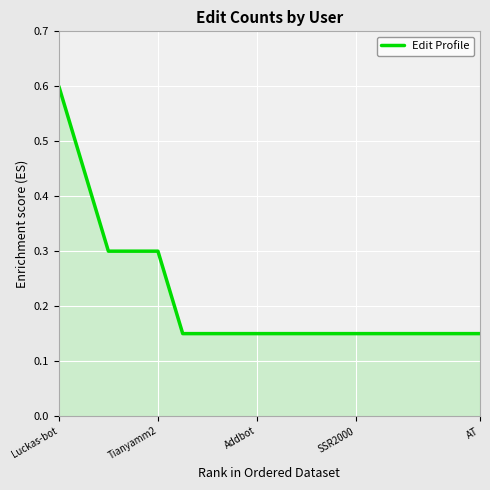

What is the greatest value displayed?

0.6